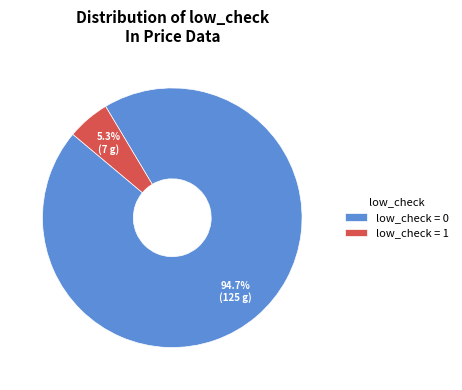

Rank the categories by value from highest to lowest.

low_check = 0, low_check = 1